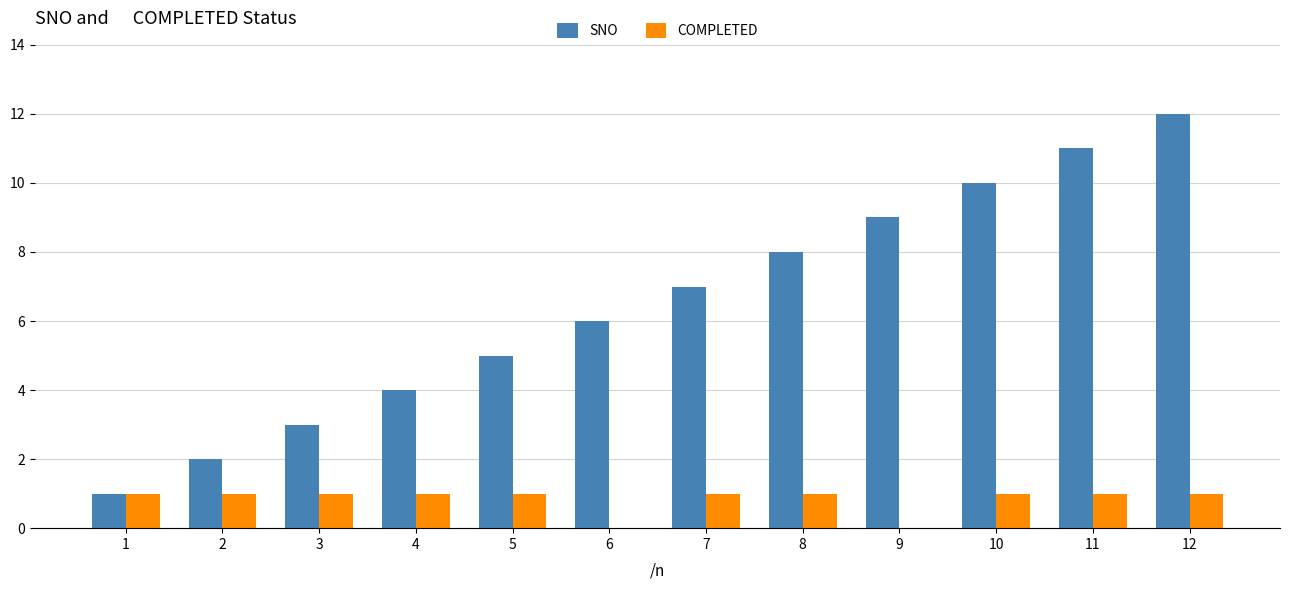

Reading right to left, what are all the values shown in this chart?

SNO: 12=12	11=11	10=10	9=9	8=8	7=7	6=6	5=5	4=4	3=3	2=2	1=1
COMPLETED: 12=1	11=1	10=1	9=0	8=1	7=1	6=0	5=1	4=1	3=1	2=1	1=1